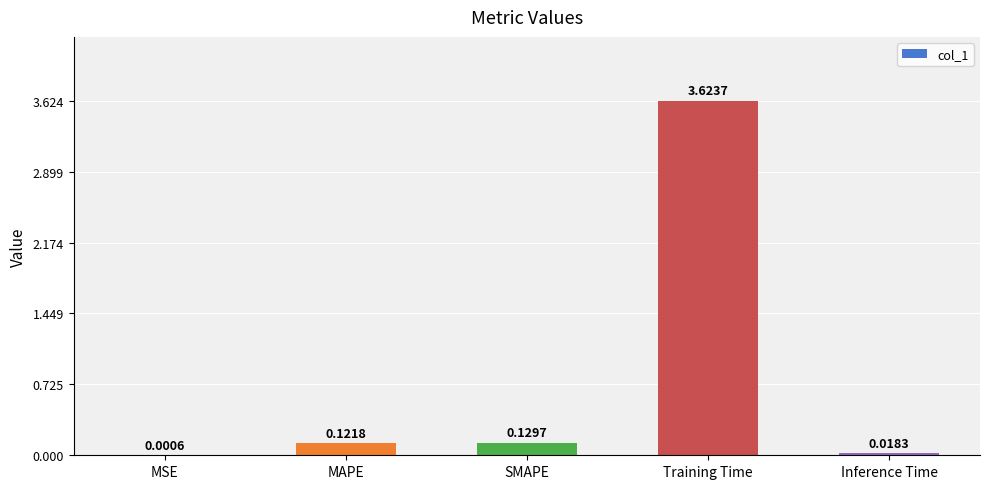

What is the sum of all values?

3.9